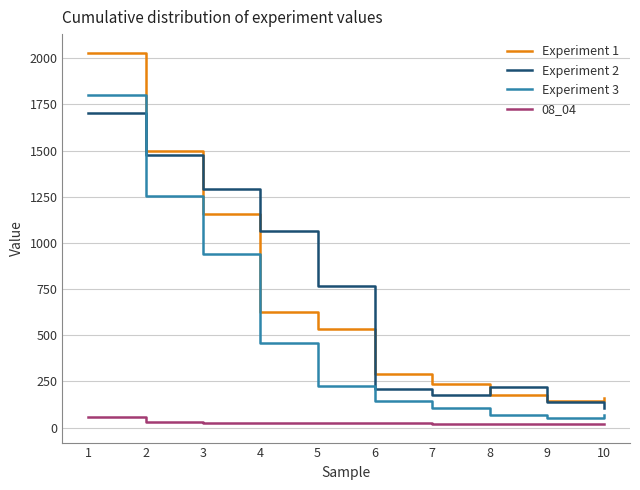

What are all the series names shown in the legend?

Experiment 1, Experiment 2, Experiment 3, 08_04